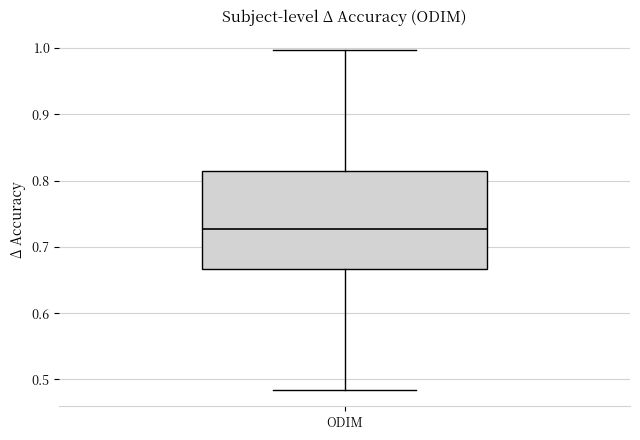

Read this box plot against the y-axis: the position of the median line, the range covered by the box, and the ends of both whiskers. The values are not printed on the chart, so give them approximately, as read against the axis.

median 0.73, box 0.67 to 0.81, whiskers 0.48 to 1.00